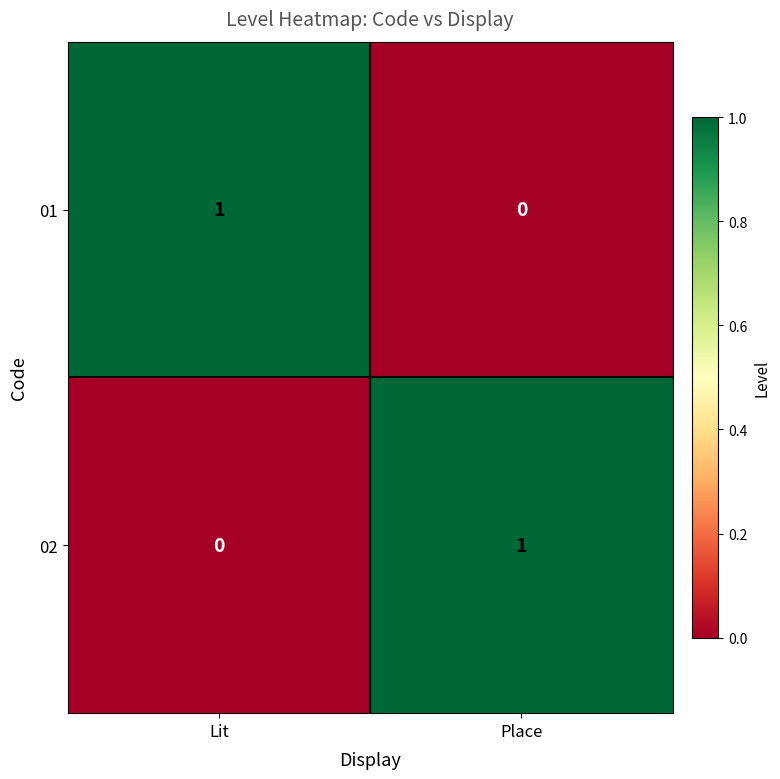

Reading left to right, what are all the values shown in this chart?

01: Lit=1	Place=0
02: Lit=0	Place=1